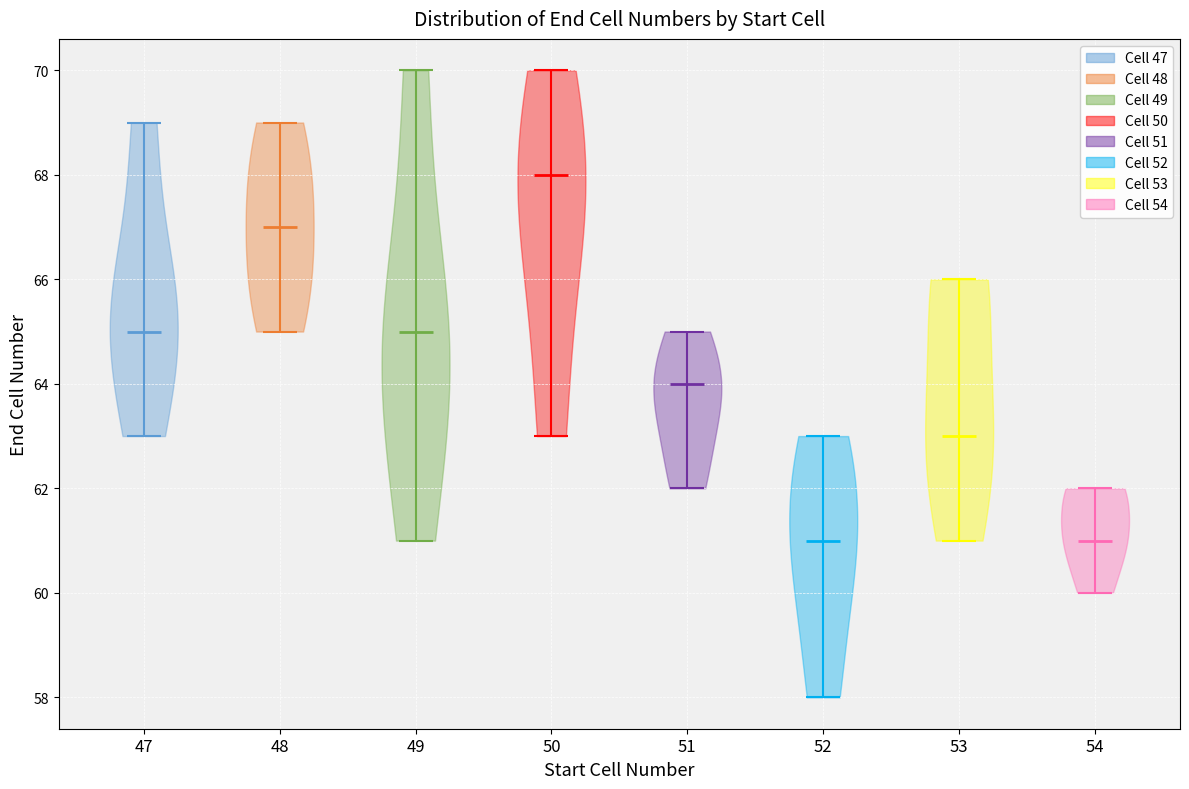

Reading left to right, read every violin against the y-axis: where its median line is, and the lowest and highest points it reaches. The values are not printed on the chart, so give them approximately, as read against the axis.

47: median line 65, lowest point 63, highest point 69
48: median line 67, lowest point 65, highest point 69
49: median line 65, lowest point 61, highest point 70
50: median line 68, lowest point 63, highest point 70
51: median line 64, lowest point 62, highest point 65
52: median line 61, lowest point 58, highest point 63
53: median line 63, lowest point 61, highest point 66
54: median line 61, lowest point 60, highest point 62